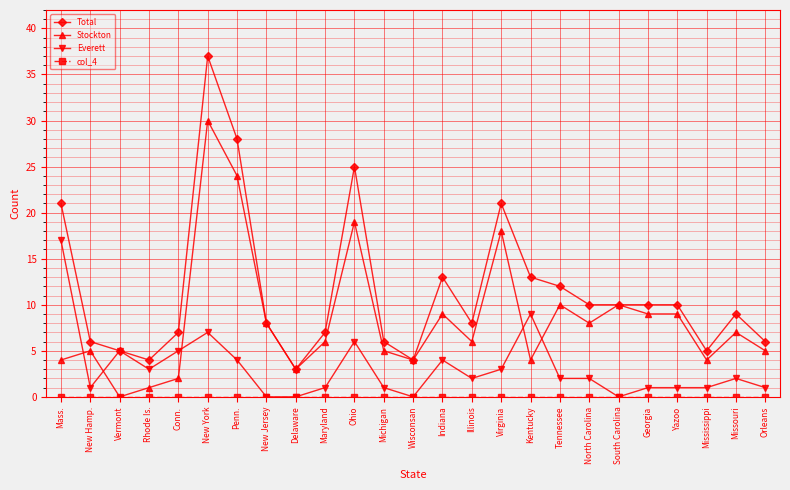

The value of Total at Ohio is 40. True or false?

False